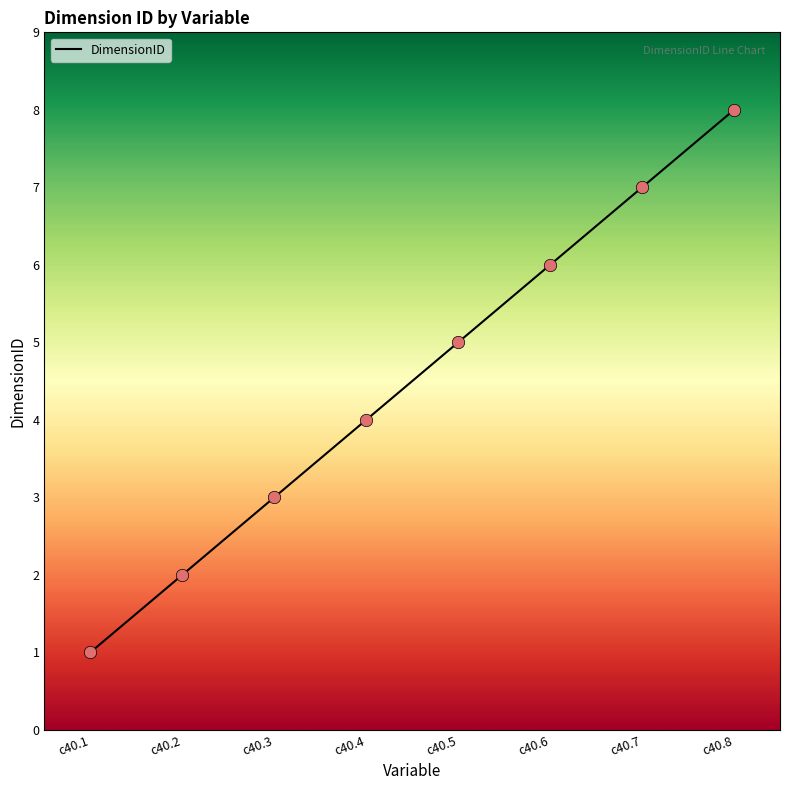

What is the ratio of the value at c40.3 to the value at c40.6?

0.5